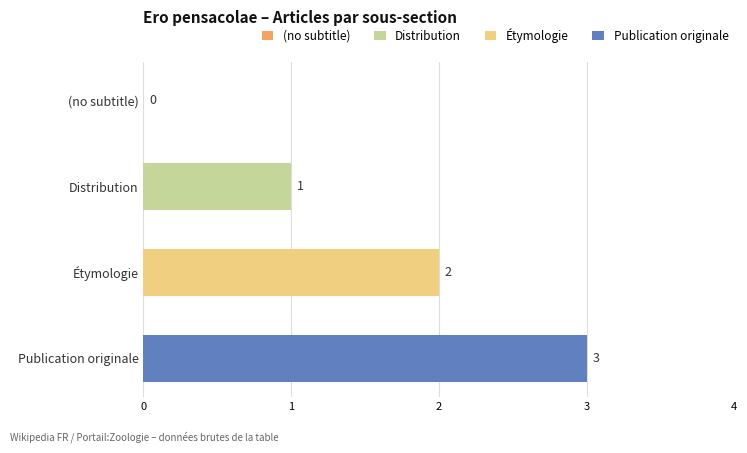

Which category has the highest value across all series?

Publication originale